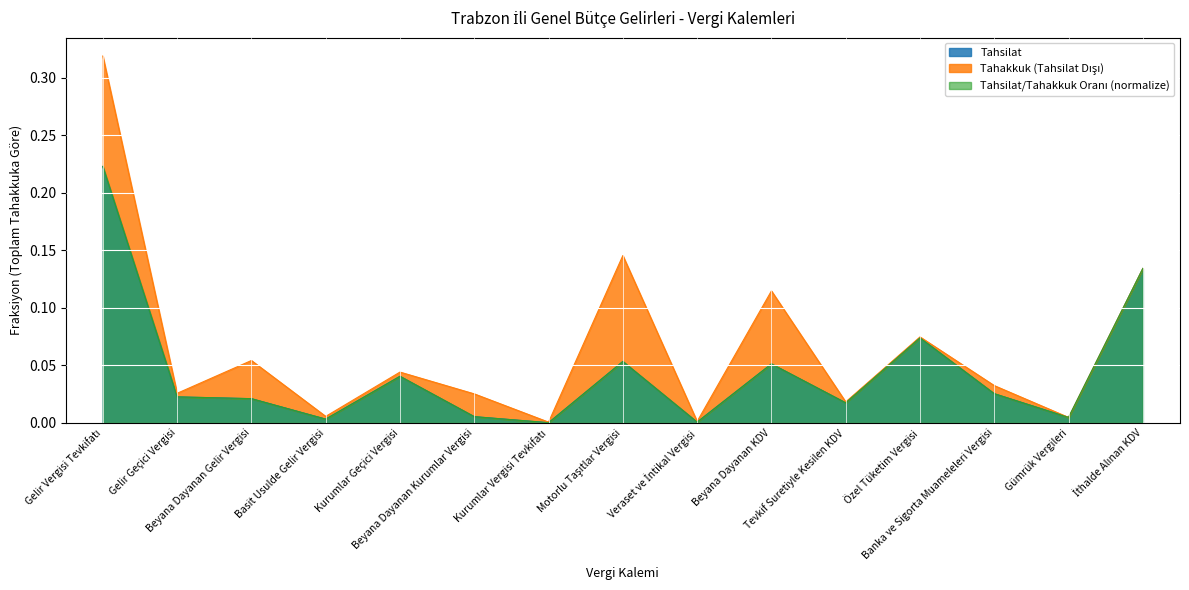

What is the total value across all series at Beyana Dayanan Gelir Vergisi?

0.1